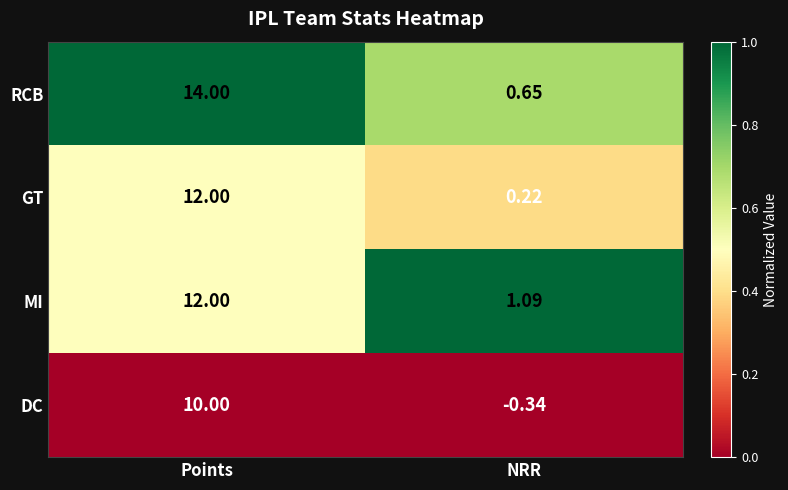

Where is GT nearest to the value 6?

NRR